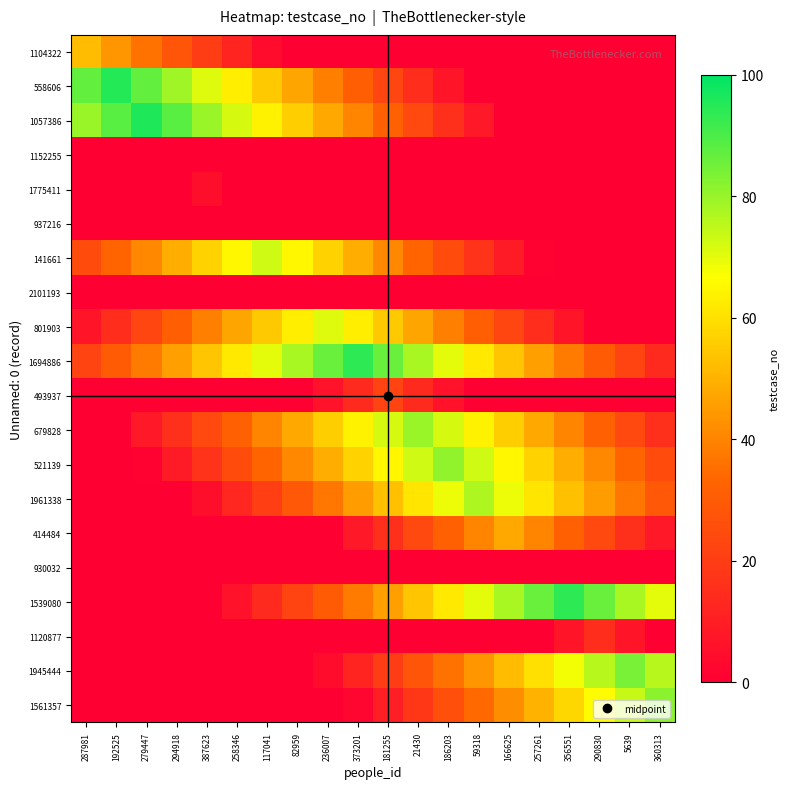

Which series has the largest total across all categories?

1694886